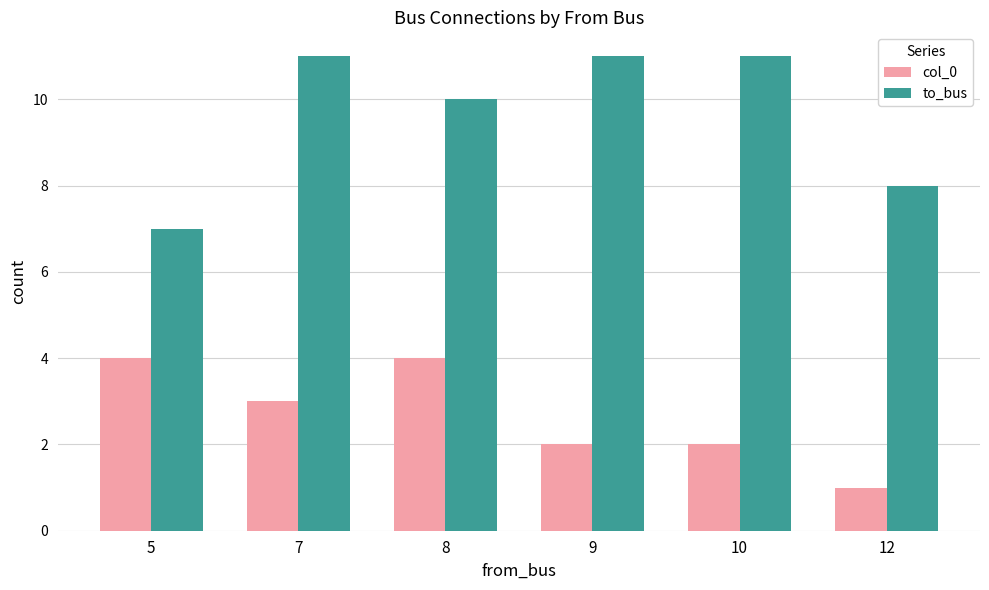

Which series has the largest range (max minus min)?

to_bus